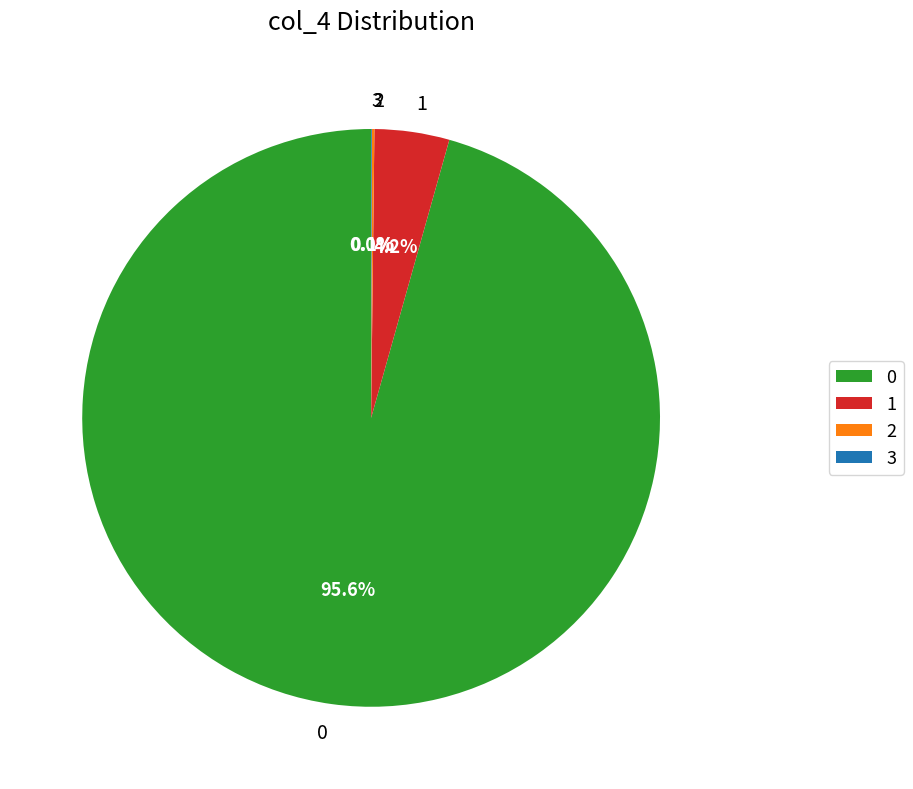

How much of the chart is everything except 1?

95.8%